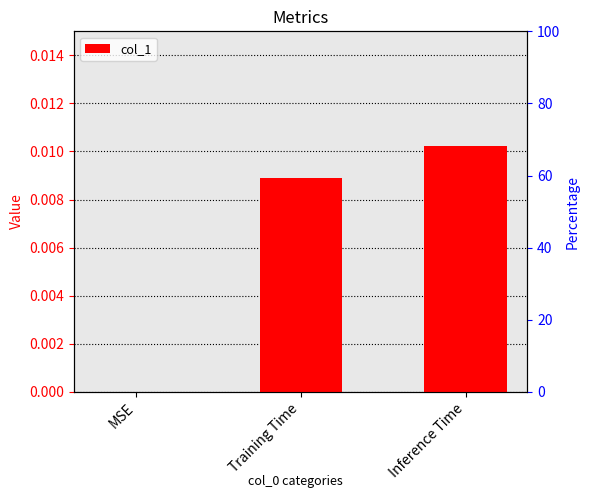

The chart shows a value of 0.0 at MSE. True or false?

False